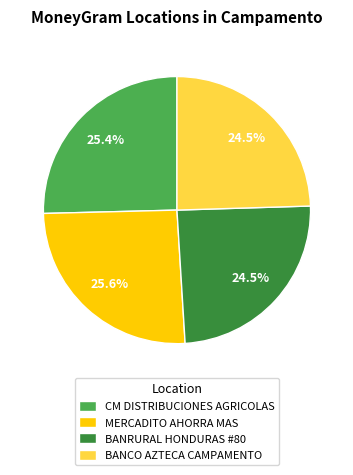

Do CM DISTRIBUCIONES AGRICOLAS and BANCO AZTECA CAMPAMENTO together represent more than half of the pie?

No